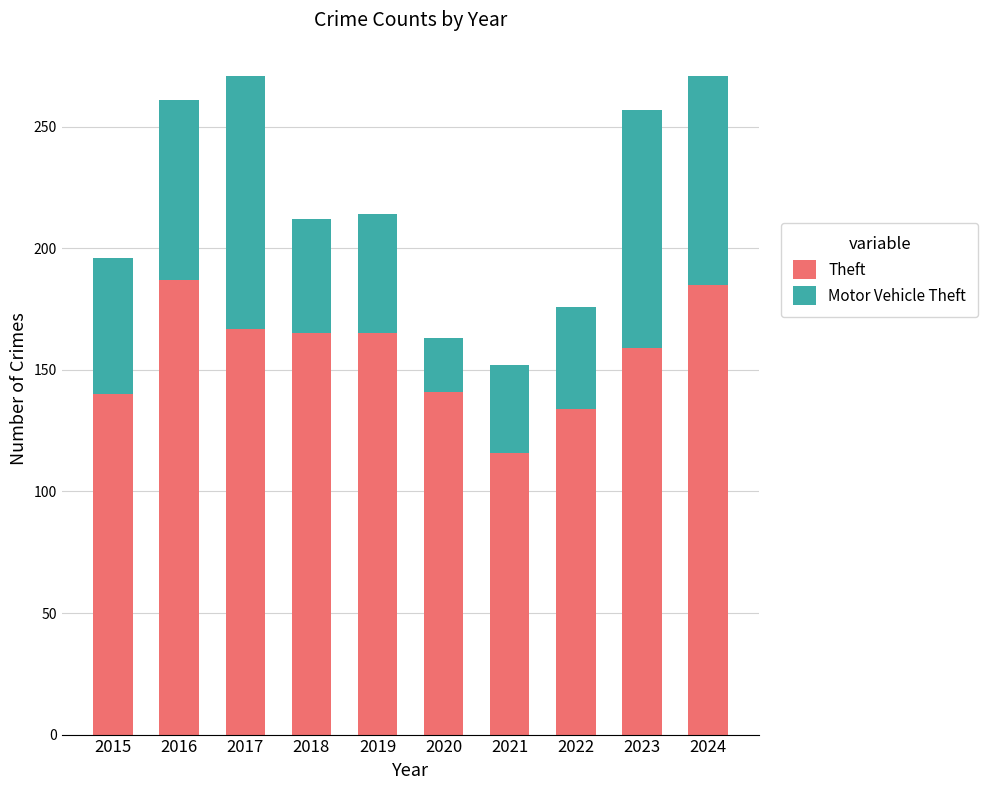

What is the total value across all series at 2021?

152